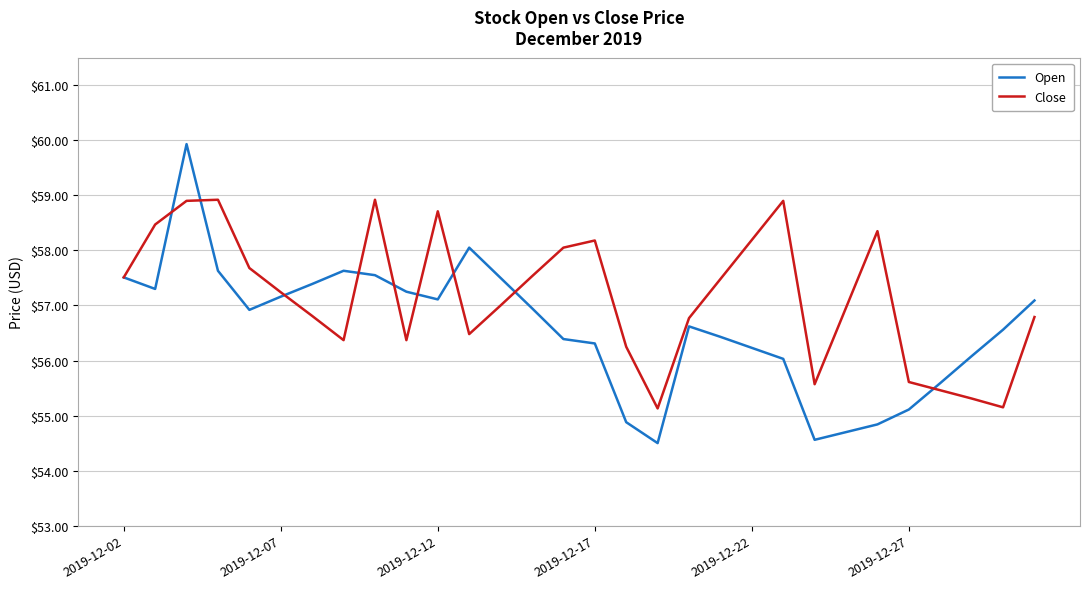

What is the minimum value for Close?

55.1